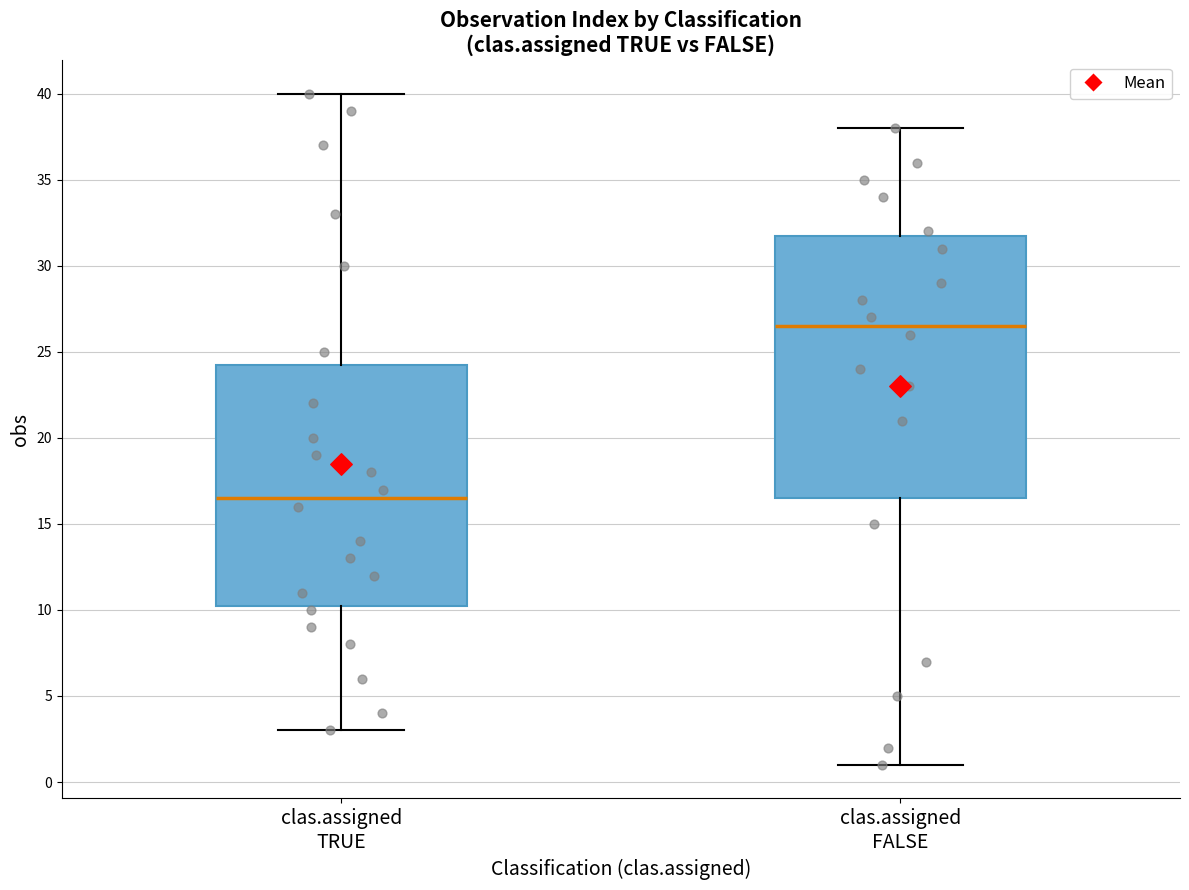

Comparing the boxes themselves (not the whiskers), which one is the tallest?

clas.assigned FALSE